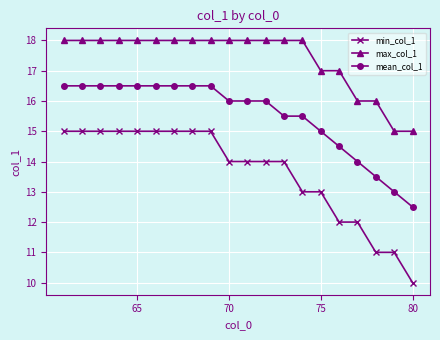

Reading left to right, extract all data points from this chart.

min_col_1: 15.0	15.0	15.0	15.0	15.0	15.0	15.0	15.0	15.0	14.0	14.0	14.0	14.0	13.0	13.0	12.0	12.0	11.0	11.0	10.0
max_col_1: 18.0	18.0	18.0	18.0	18.0	18.0	18.0	18.0	18.0	18.0	18.0	18.0	18.0	18.0	17.0	17.0	16.0	16.0	15.0	15.0
mean_col_1: 16.5	16.5	16.5	16.5	16.5	16.5	16.5	16.5	16.5	16.0	16.0	16.0	15.5	15.5	15.0	14.5	14.0	13.5	13.0	12.5